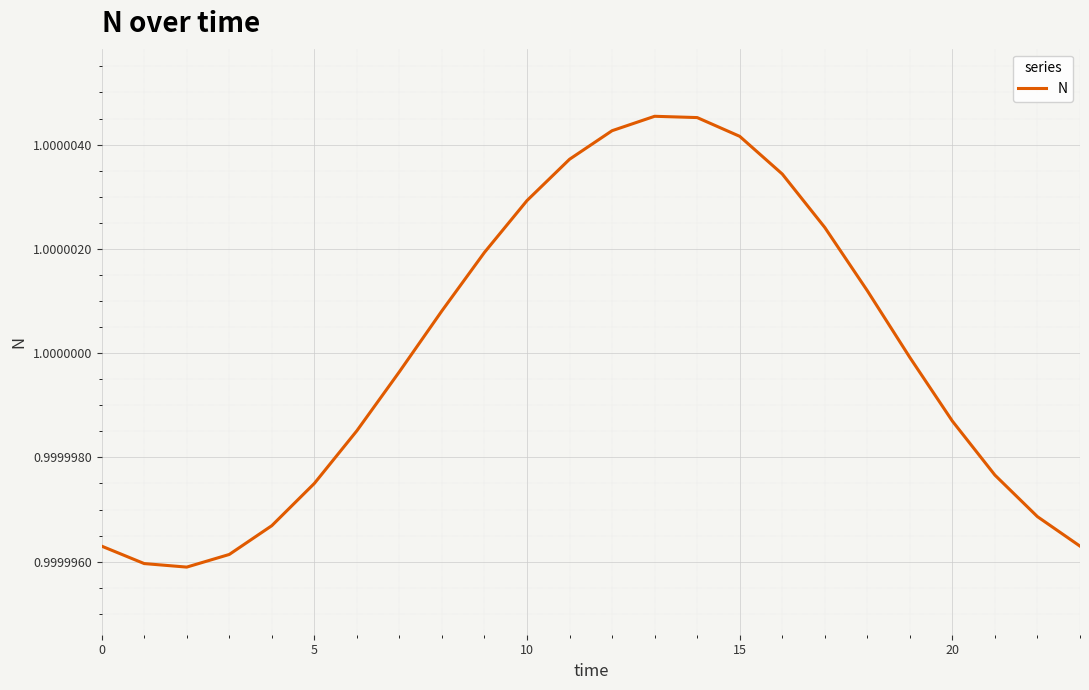

Is this an area chart (filled region under the line)?

No